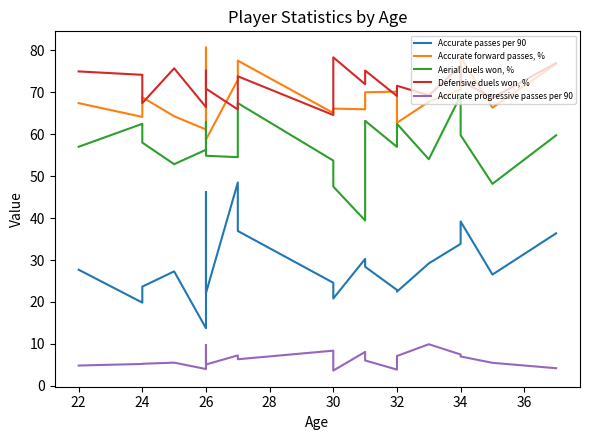

Which series has the largest total across all categories?

Defensive duels won, %